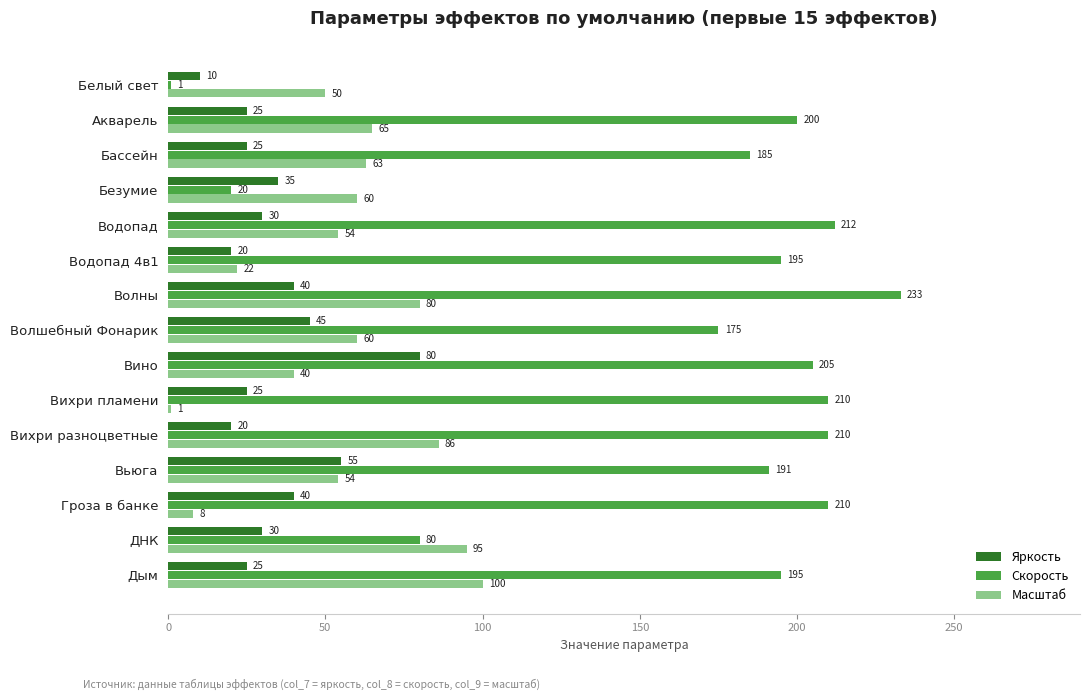

Is it true that Скорость equals 413 at Волны?

False